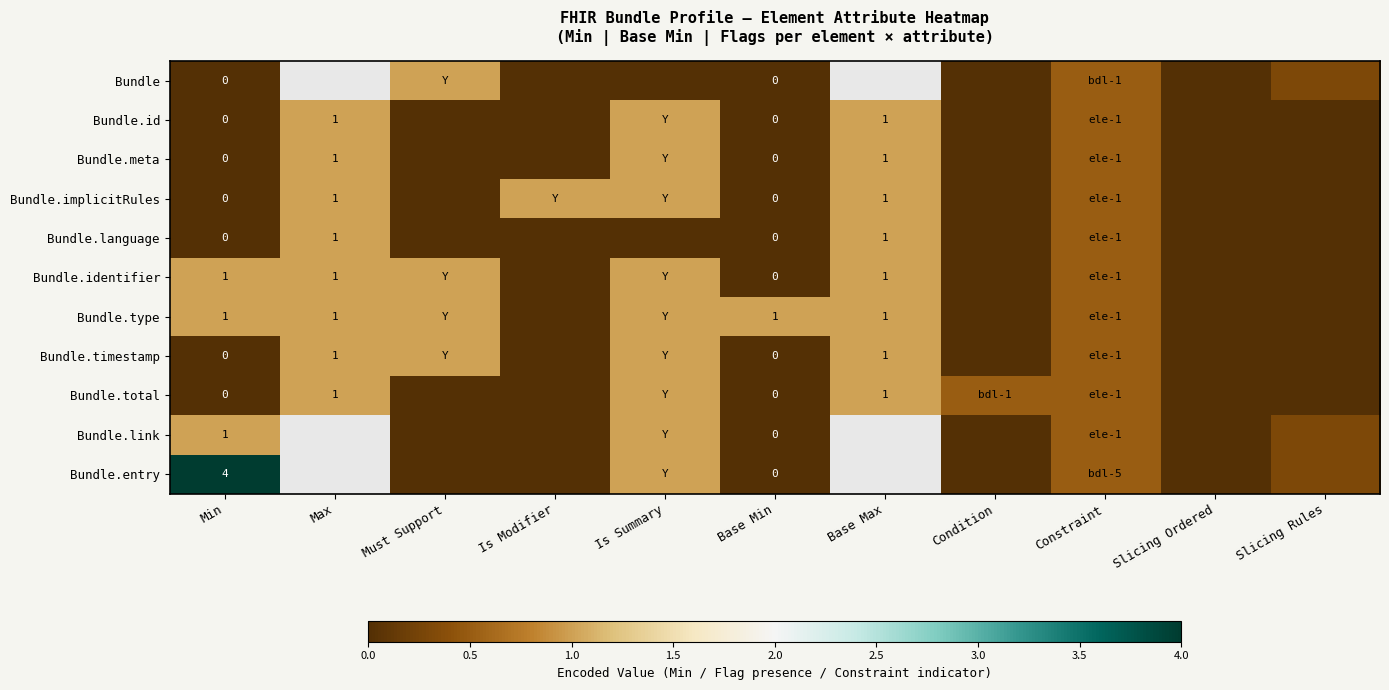

What is the difference between the highest and lowest values at Base Min?

1.0